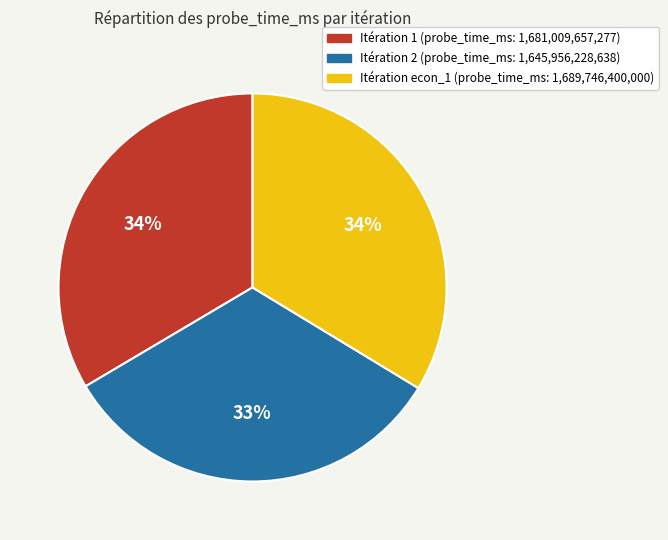

Is it true that Itération 1 (probe_time_ms: 1,681,009,657,277) is 34% of the pie?

True